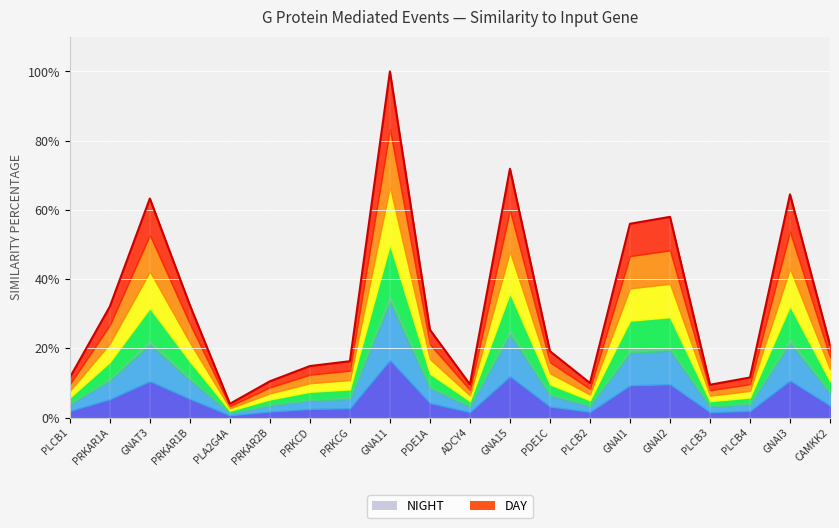

Approximately how many times larger is the value at PRKAR2B compared to PLCB2?

1.1